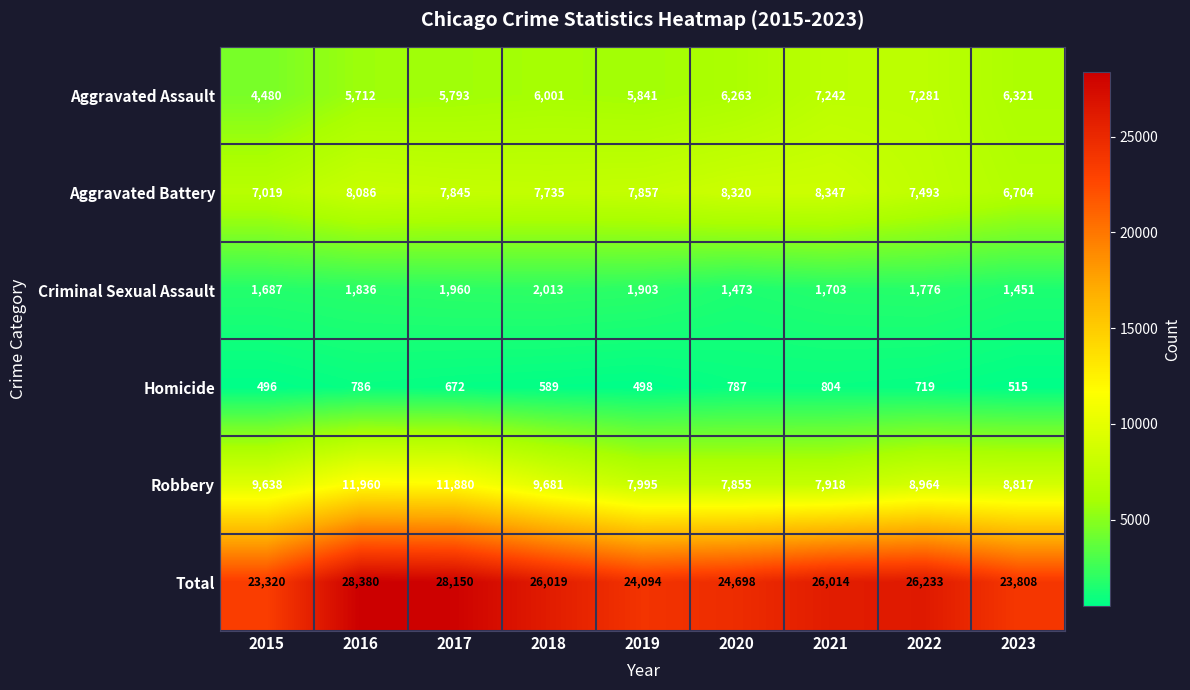

Rank the series by their maximum value, from lowest to highest.

Homicide, Criminal Sexual Assault, Aggravated Assault, Aggravated Battery, Robbery, Total